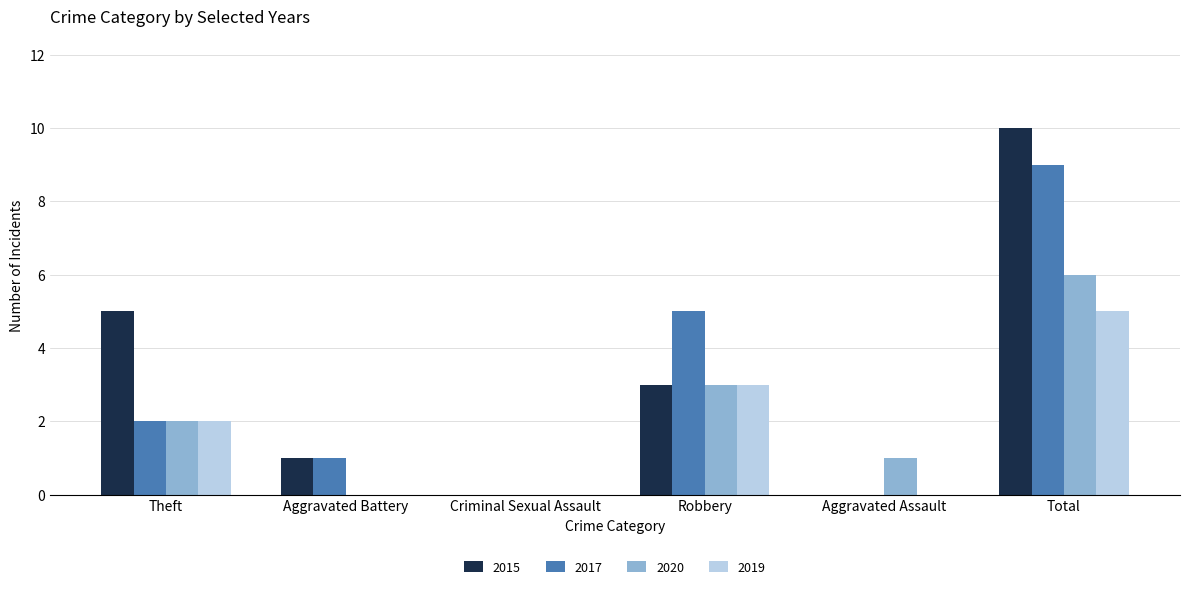

How many groups of bars are there?

6